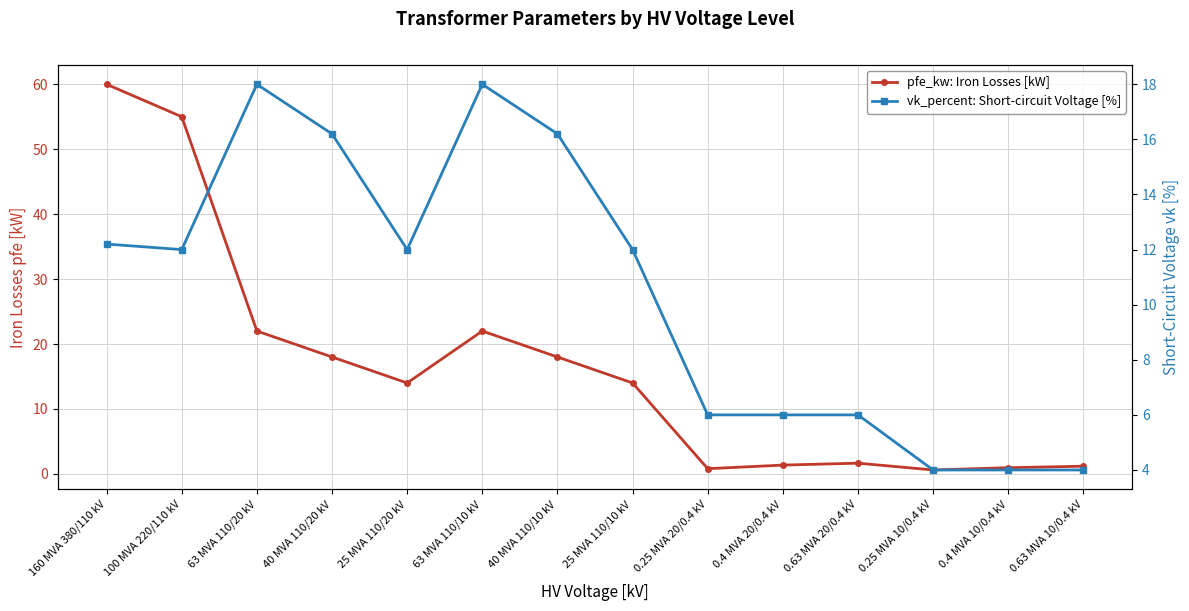

What is the sum of the pfe_kw: Iron Losses [kW] values at 63 MVA 110/20 kV and 160 MVA 380/110 kV?

82.0